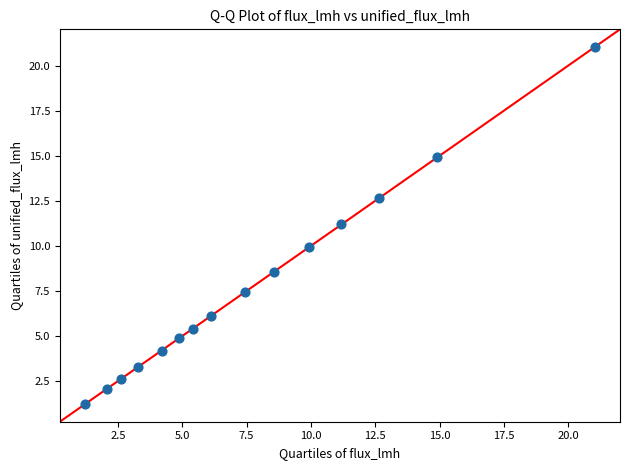

What is the range of Y values (max minus min)?

19.8